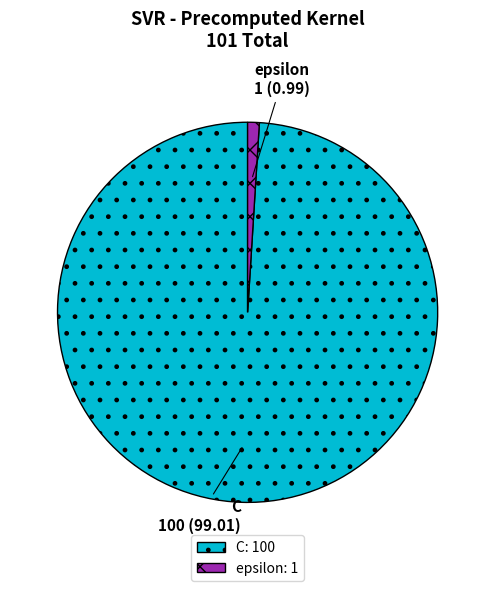

Which category has the biggest portion of the pie?

C